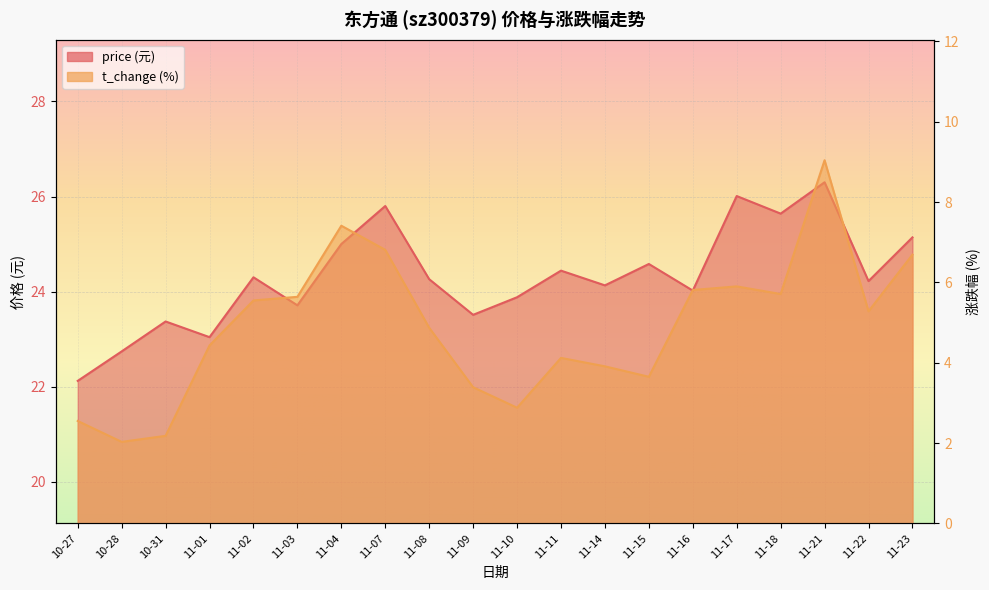

True or false: t_change has a value of 7.7 at 11-17.

False